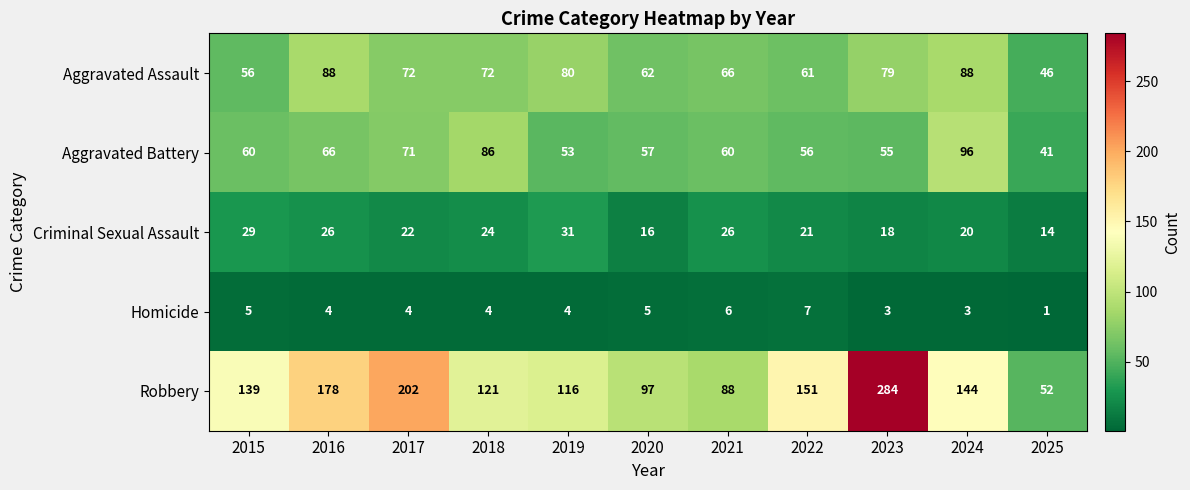

Which label corresponds to the smallest value in the chart?

2025